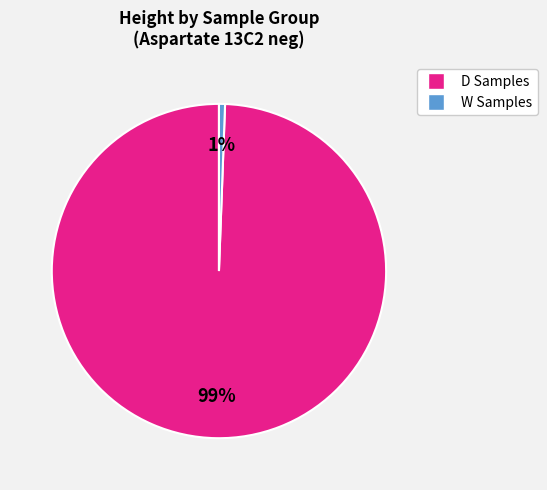

Does any single category account for the majority?

Yes